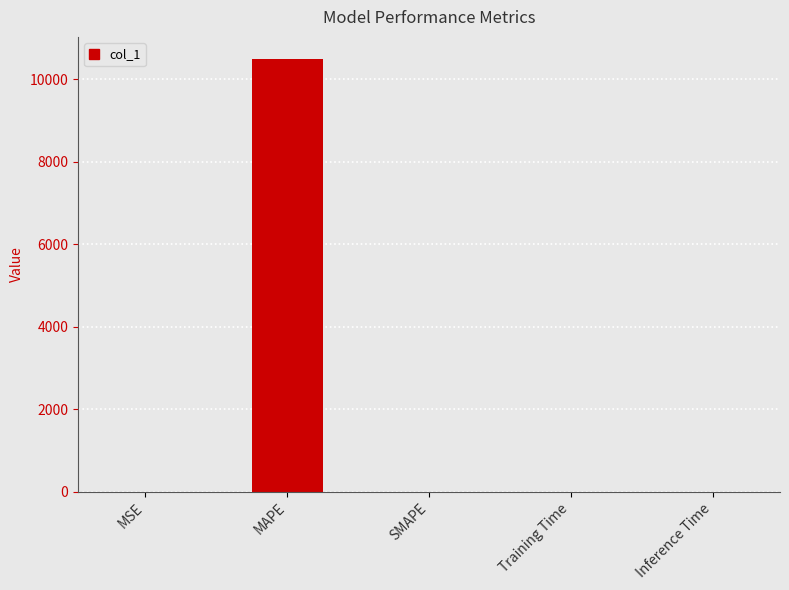

How many data points does each series have?

5